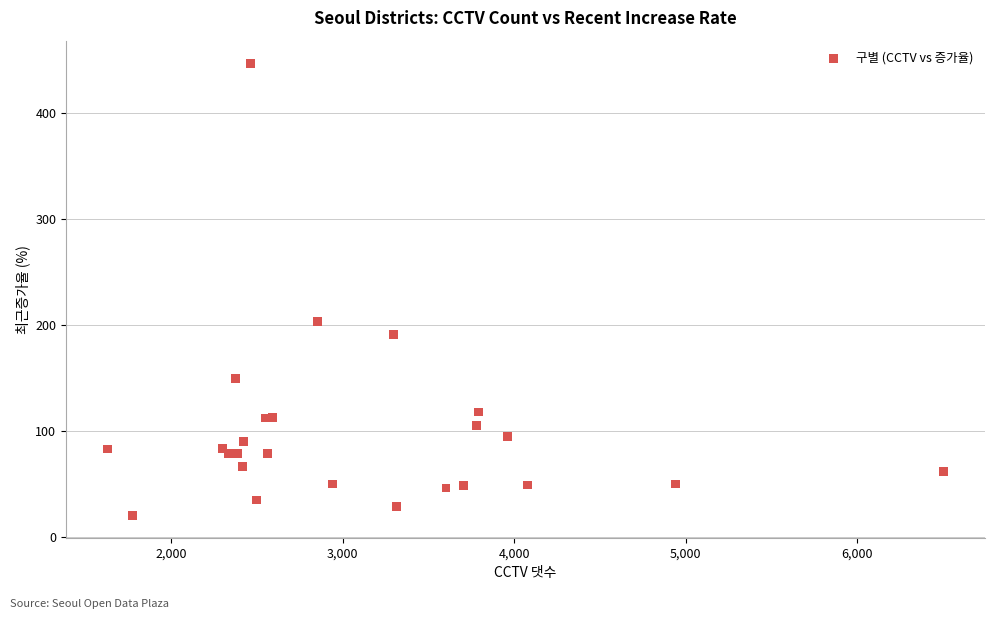

What Y value in the scatter plot is closest to 233?

203.2